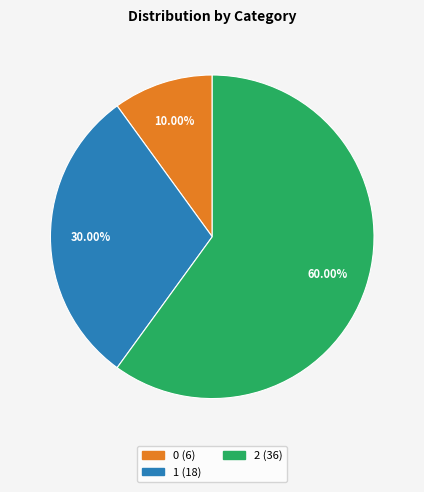

How many slices are in this pie chart?

3